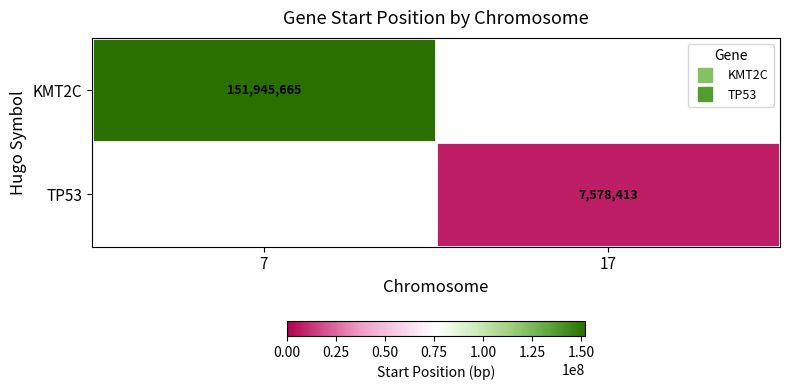

Between 17 and 7, which is larger?

7